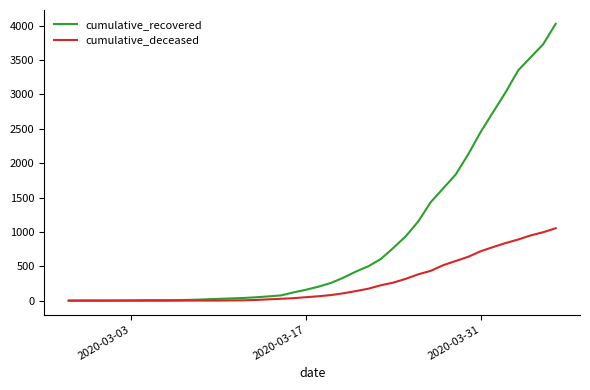

Rank the series by their average value, from lowest to highest.

cumulative_deceased, cumulative_recovered